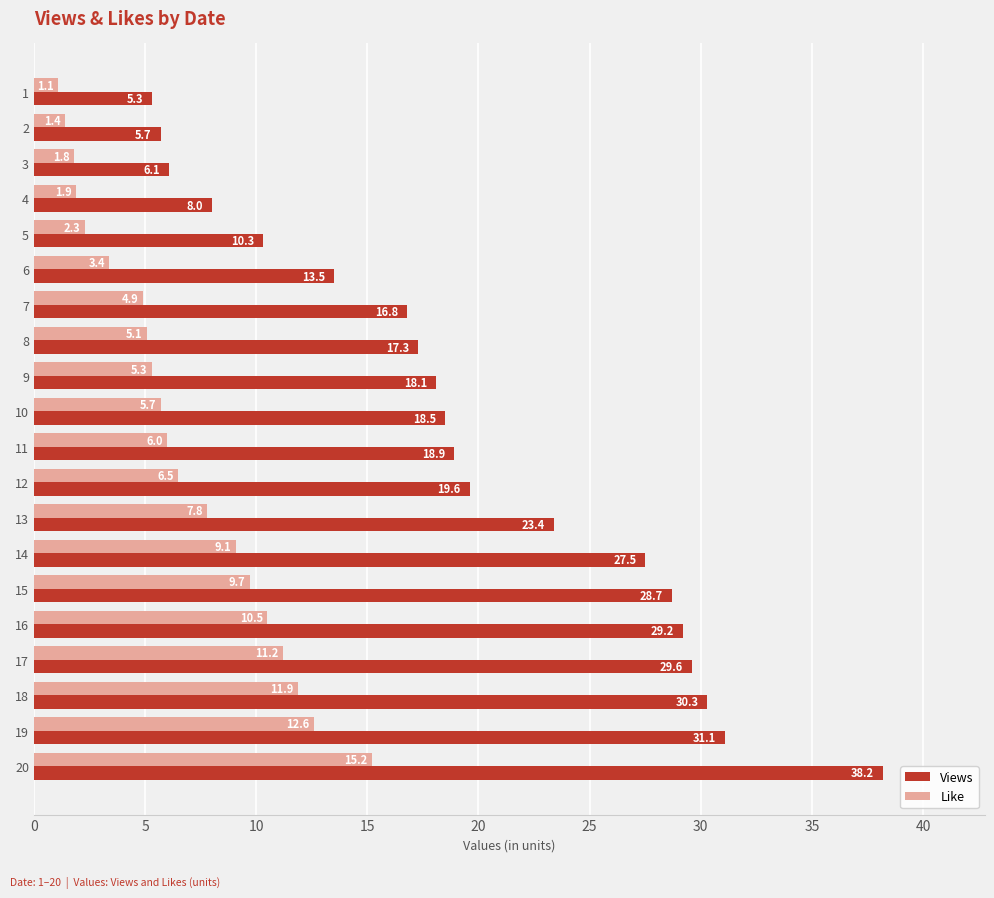

True or false: Like has a value of 11.2 at 17.

True